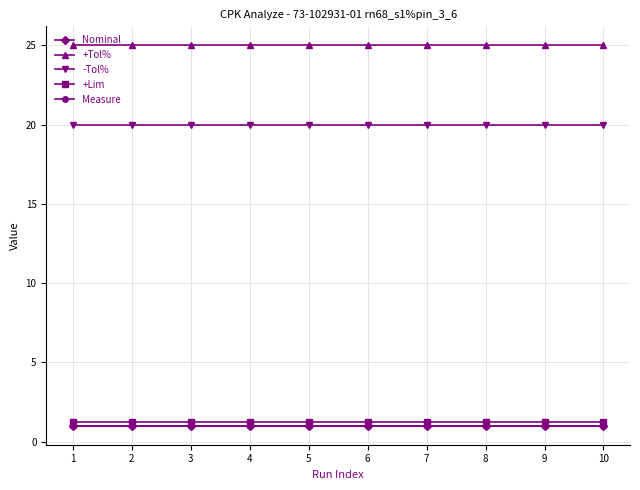

What is the difference between the highest and lowest values at 9?

24.0